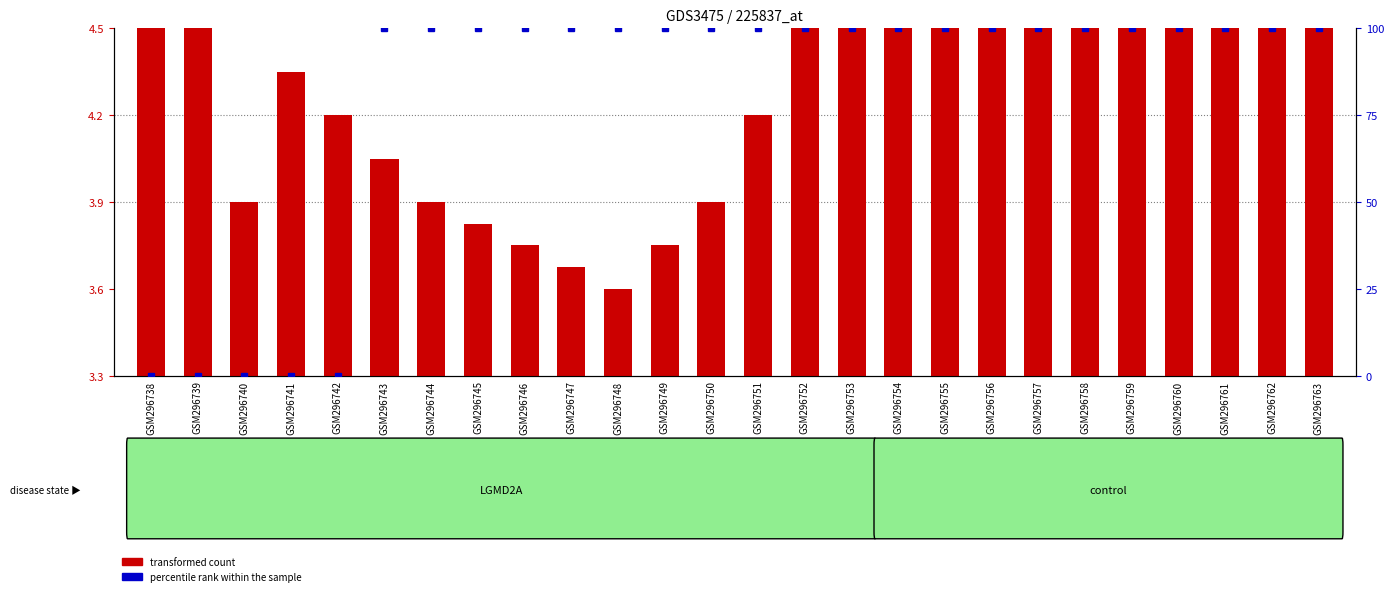

Rank the series by their maximum value, from lowest to highest.

transformed count, percentile rank within the sample